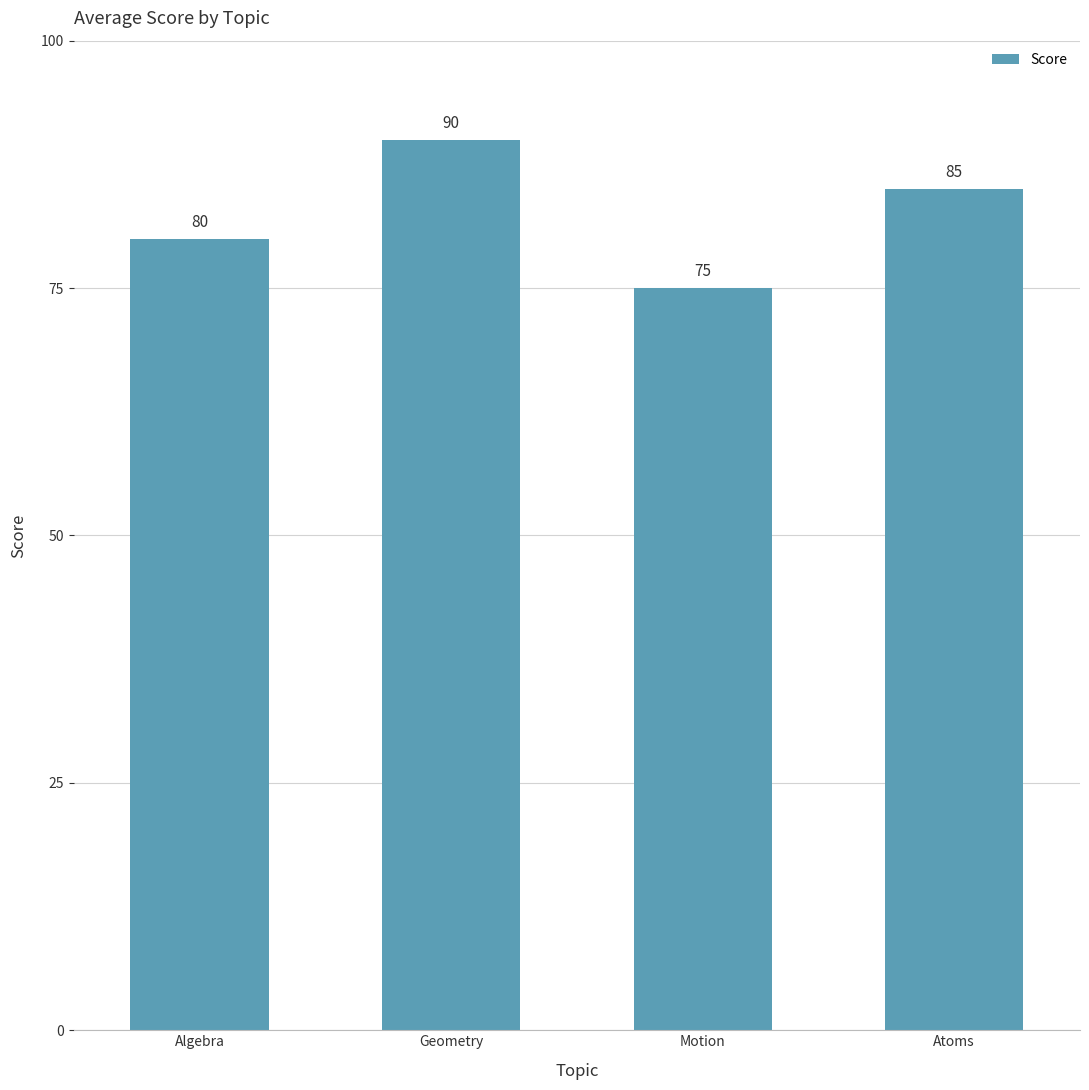

How many values are below 85?

2